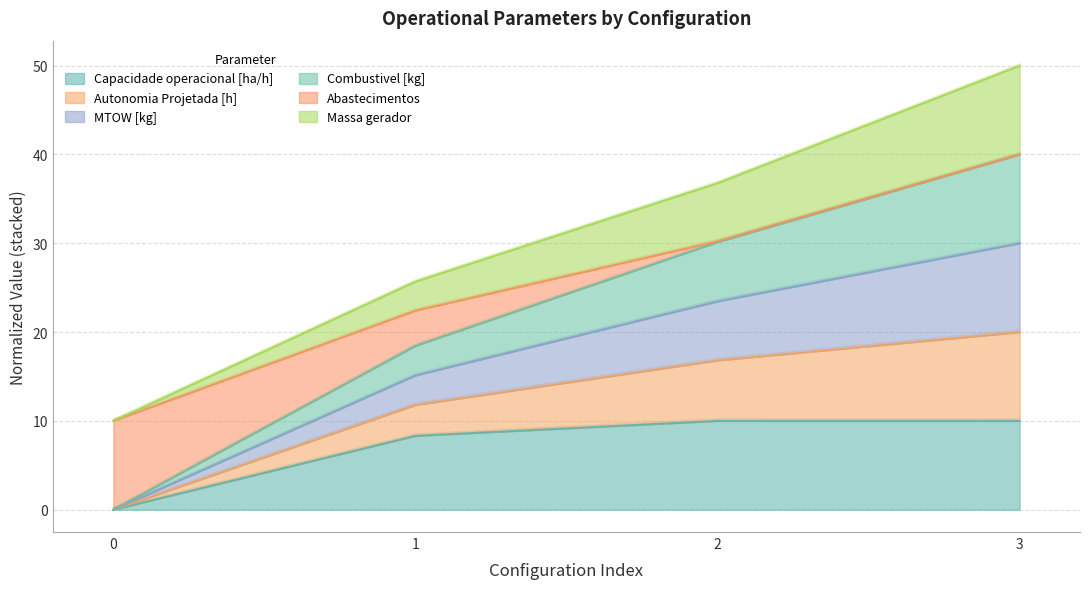

What is the value of the Capacidade operacional [ha/h] point at the 4th from the left?

10.0